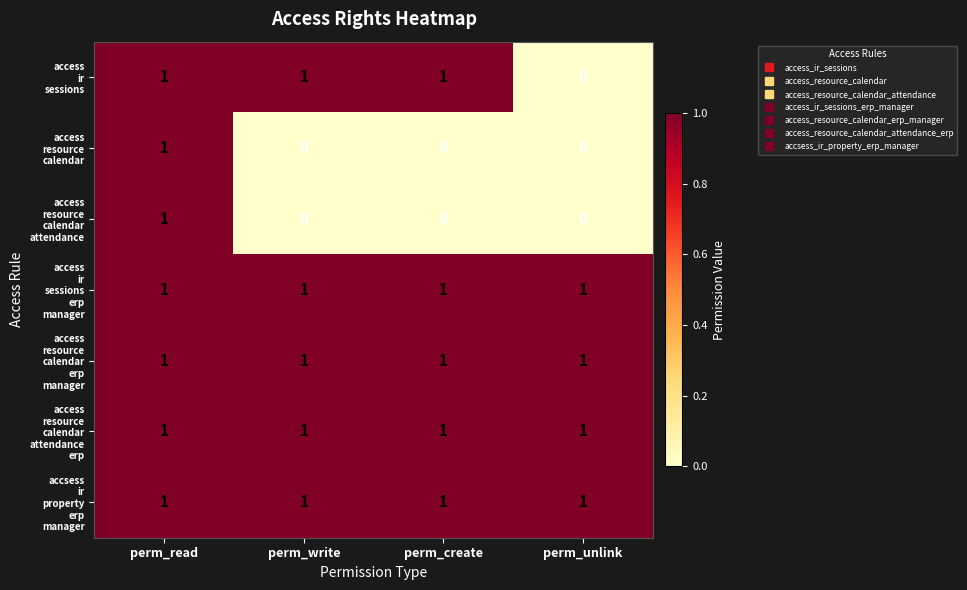

What is the total value across all series at perm_write?

5